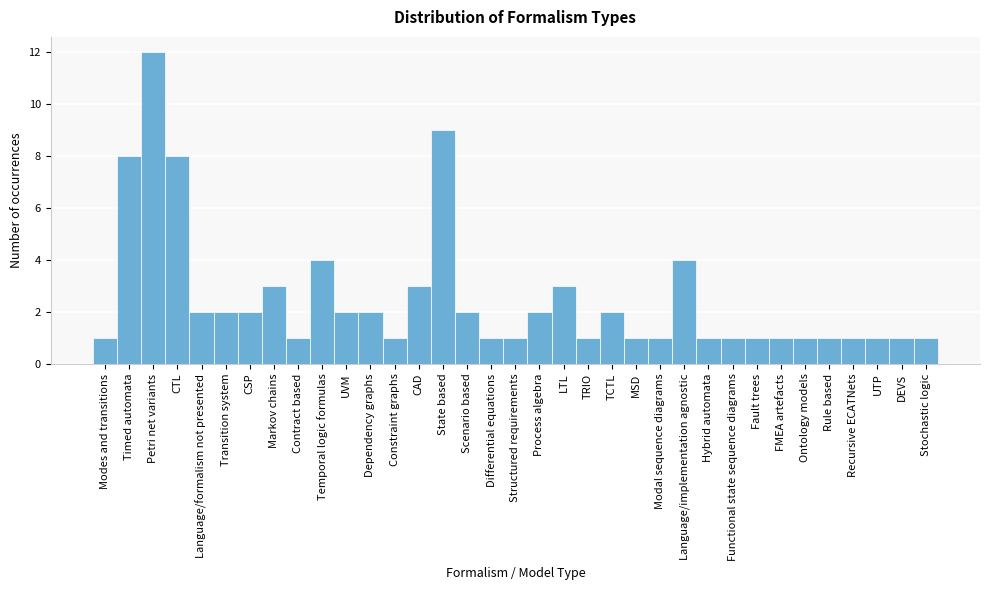

What is the average value?

3